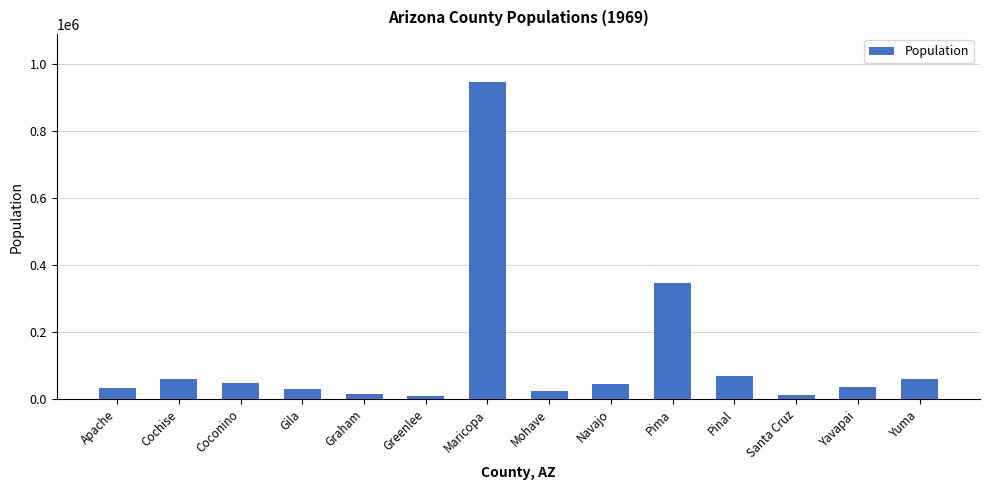

What is the difference between the maximum and minimum values?

935800